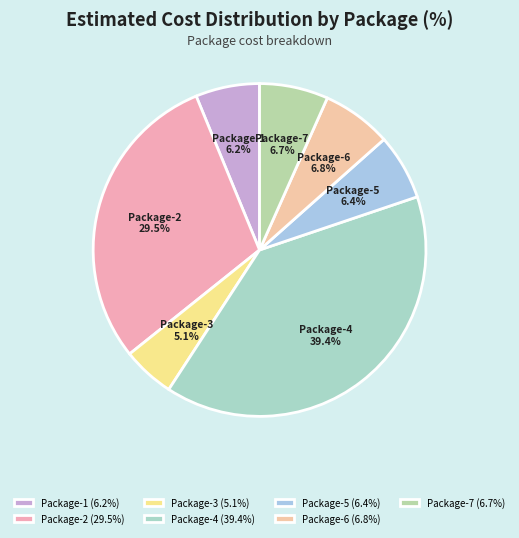

Is Package-3 the majority of the pie?

No